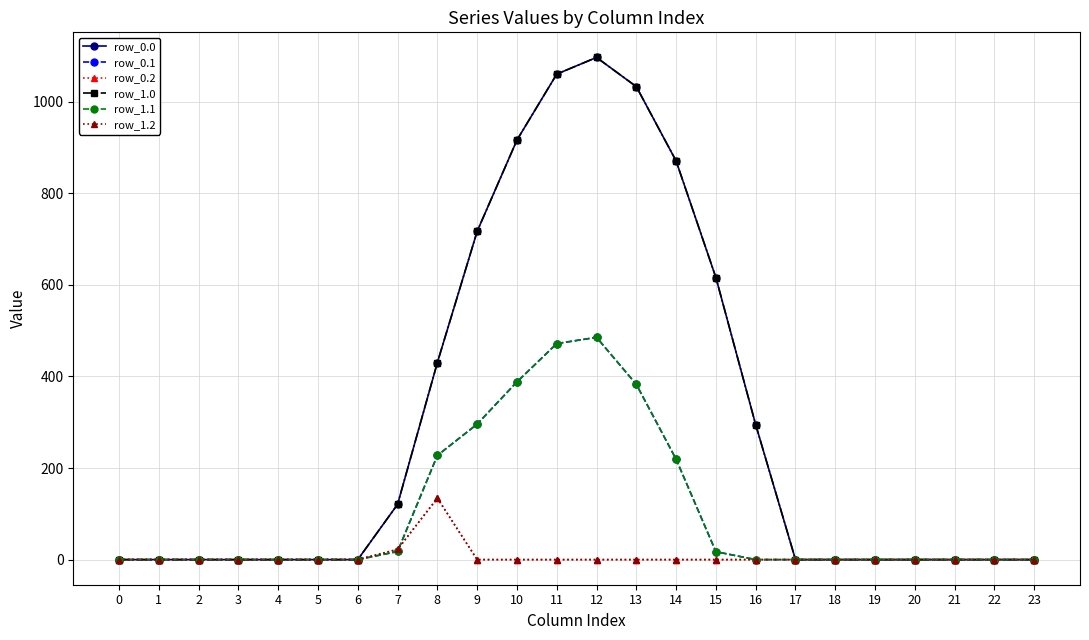

The row_1.1 series shows 24.3 at 15. True or false?

False